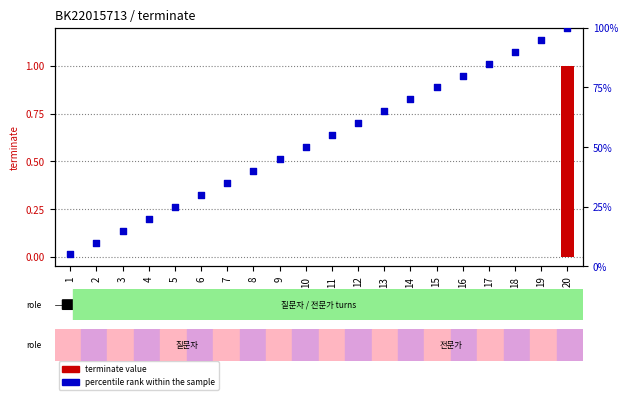

Which series has the widest spread of Y values?

percentile rank within the sample